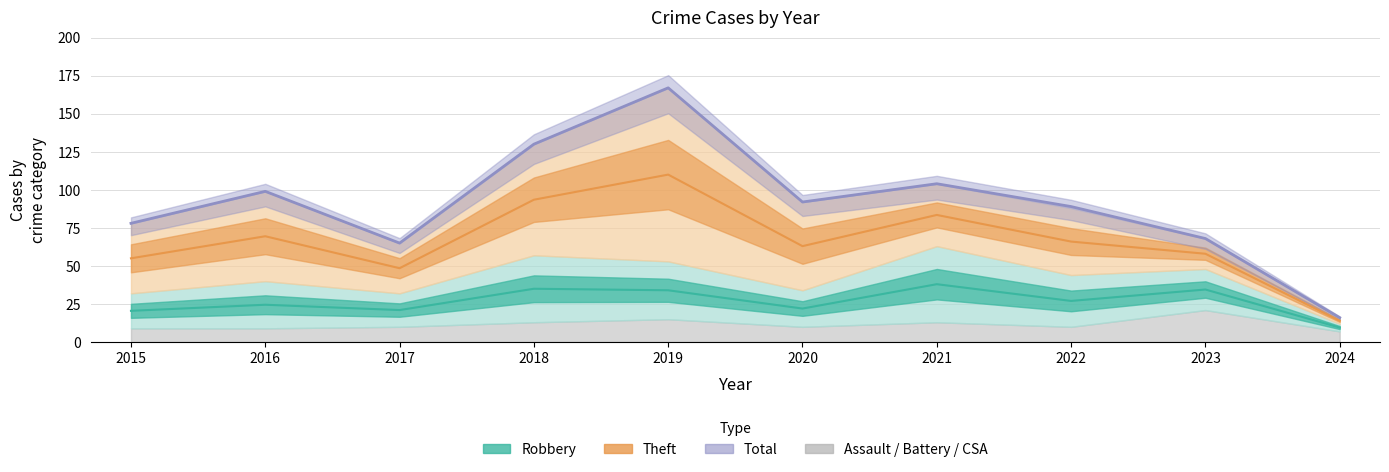

At which category does the chart reach its peak across all series?

2019